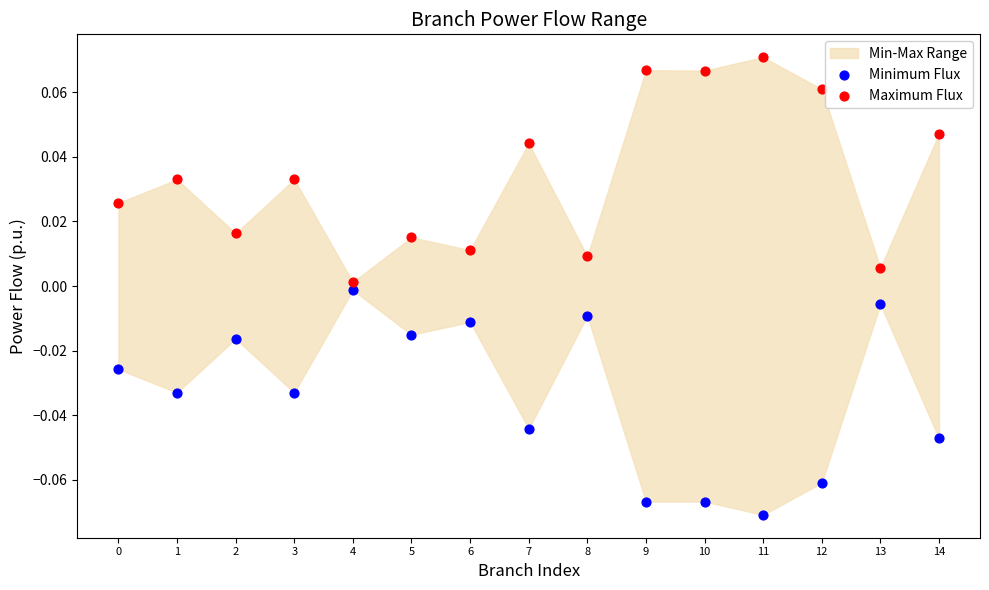

Which series reaches the maximum Y coordinate?

Maximum Flux